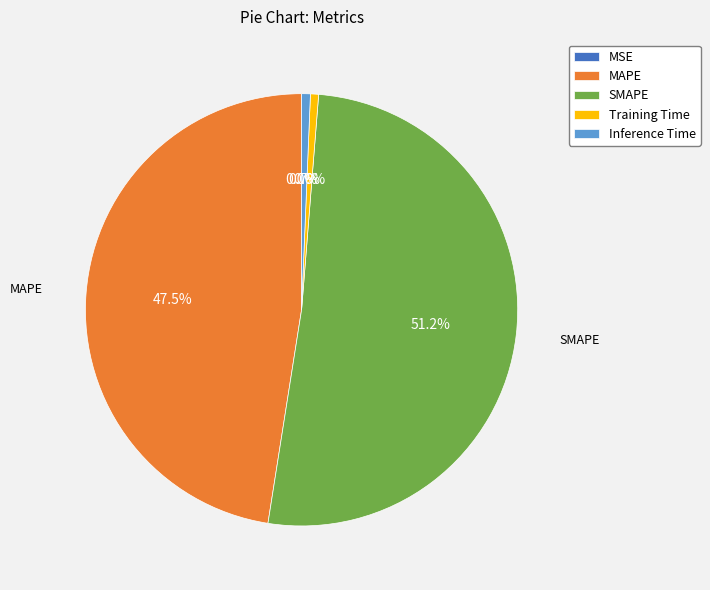

To the nearest percent, what is the difference between the largest and smallest slice percentages?

51%